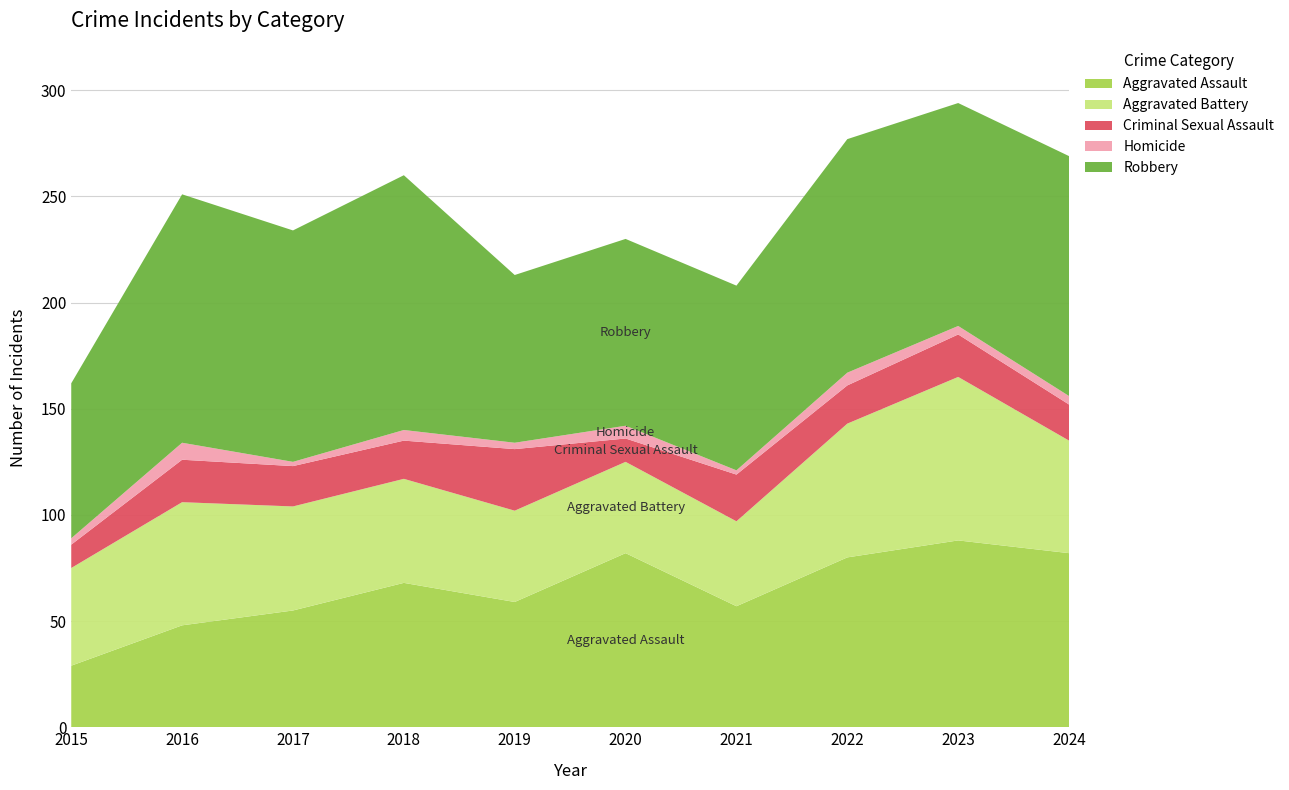

Reading left to right, what are all the values shown in this chart?

Aggravated Assault: 2015=29	2016=48	2017=55	2018=68	2019=59	2020=82	2021=57	2022=80	2023=88	2024=82
Aggravated Battery: 2015=46	2016=58	2017=49	2018=49	2019=43	2020=43	2021=40	2022=63	2023=77	2024=53
Criminal Sexual Assault: 2015=11	2016=20	2017=19	2018=18	2019=29	2020=11	2021=22	2022=18	2023=20	2024=17
Homicide: 2015=3	2016=8	2017=2	2018=5	2019=3	2020=6	2021=2	2022=6	2023=4	2024=4
Robbery: 2015=73	2016=117	2017=109	2018=120	2019=79	2020=88	2021=87	2022=110	2023=105	2024=113